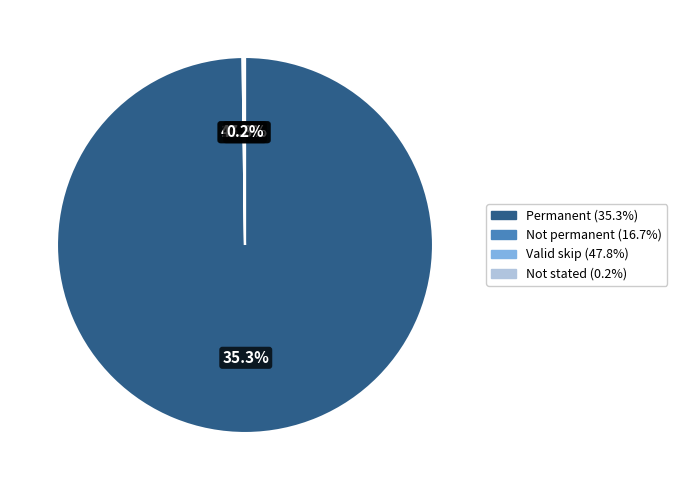

Combined, do Valid skip and Permanent account for over 50%?

Yes